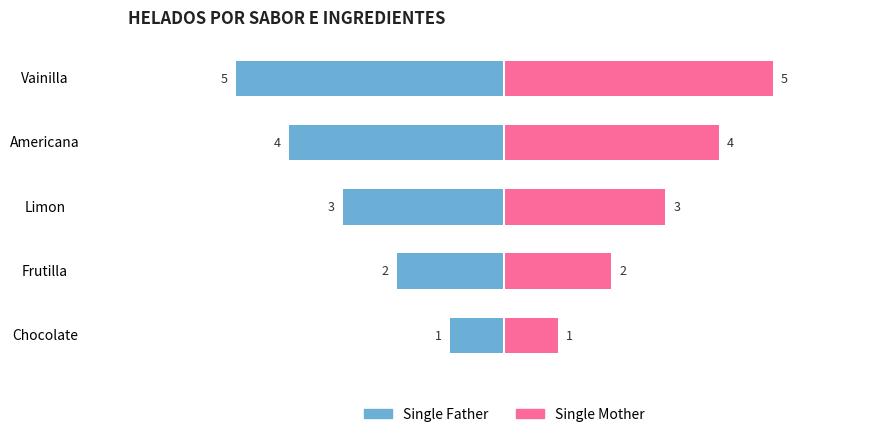

What is the difference between the maximum and minimum values in the Single Mother series?

4